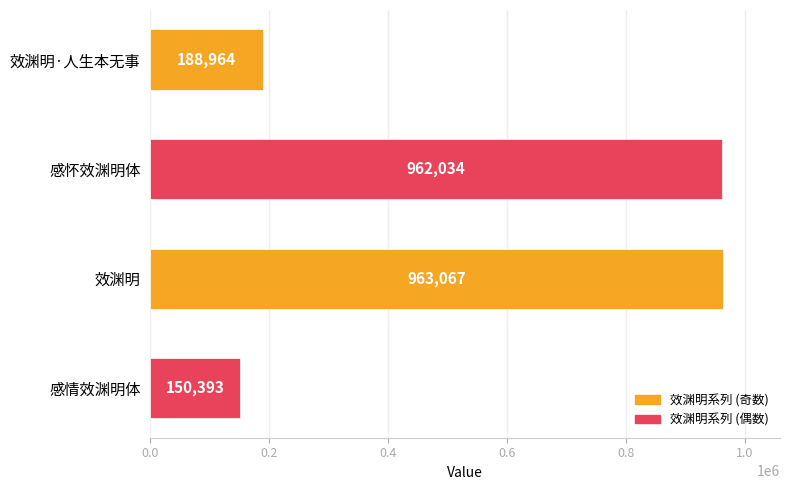

What is the change in value from 效渊明 to 感情效渊明体?

-812674